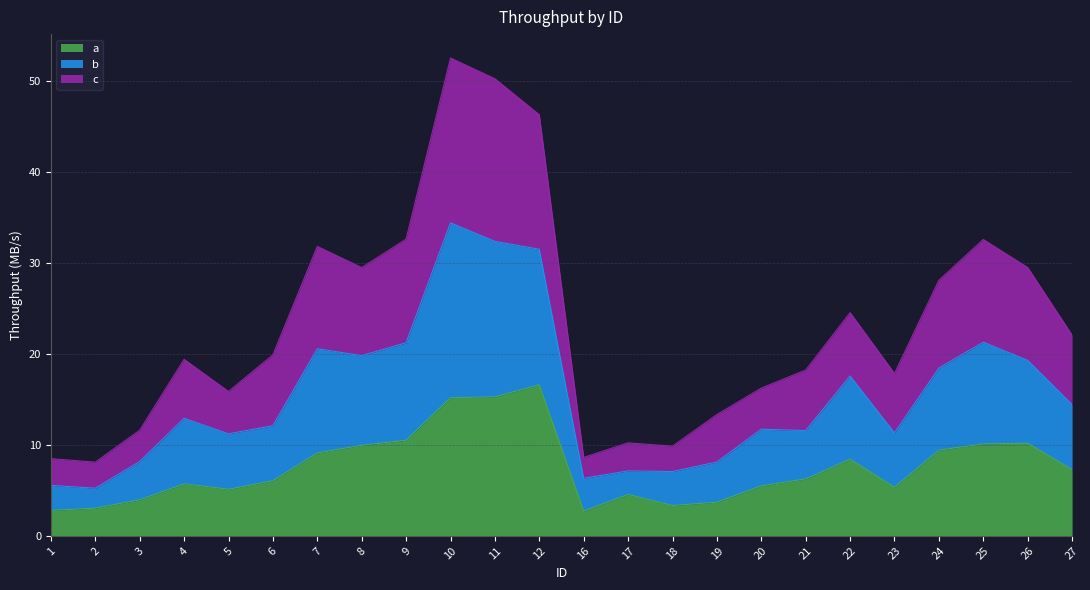

Does the chart display data point markers on the line(s)?

No